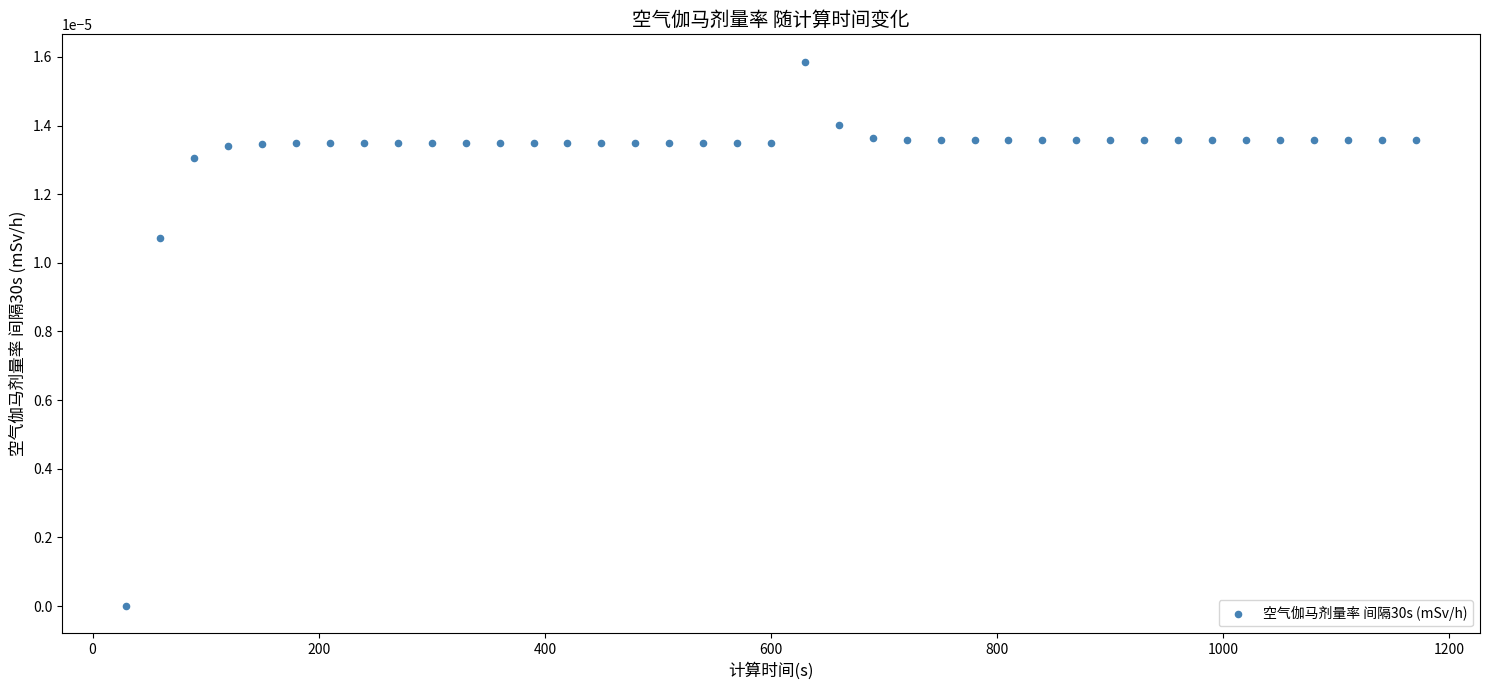

What is the range of X values (max minus min)?

1140.0